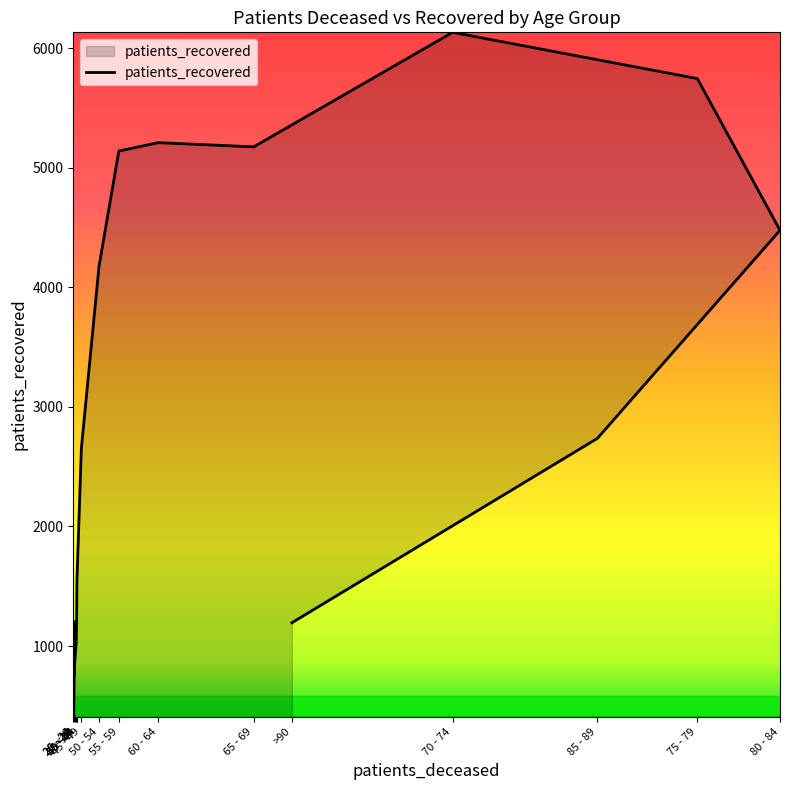

What is the label of the 5th point from the left?

35 - 39